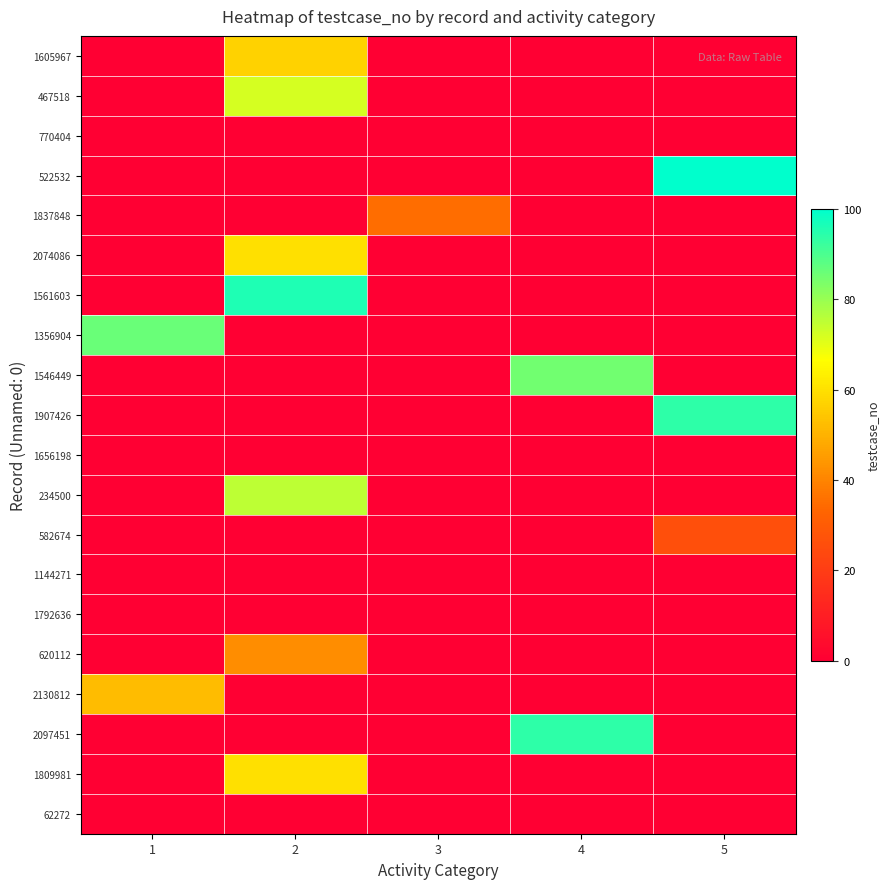

Rank the series by their maximum value, from lowest to highest.

770404, 1656198, 1144271, 1792636, 62272, 582674, 1837848, 620112, 2130812, 1605967, 2074086, 1809981, 467518, 234500, 1546449, 1356904, 1907426, 2097451, 1561603, 522532